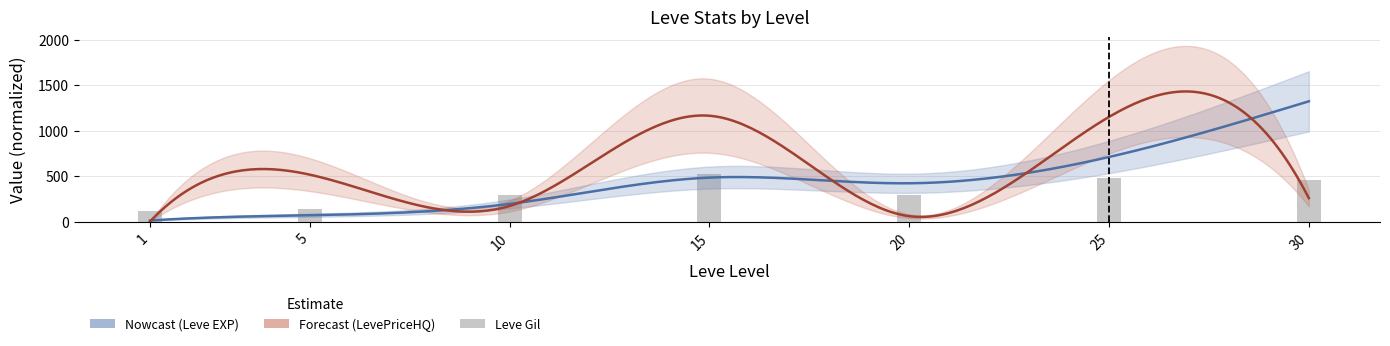

Does the chart contain any negative values?

No